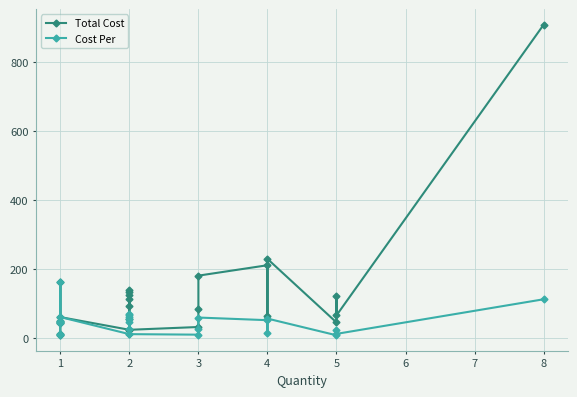

The value of Total Cost at 1 is 10.2. True or false?

True